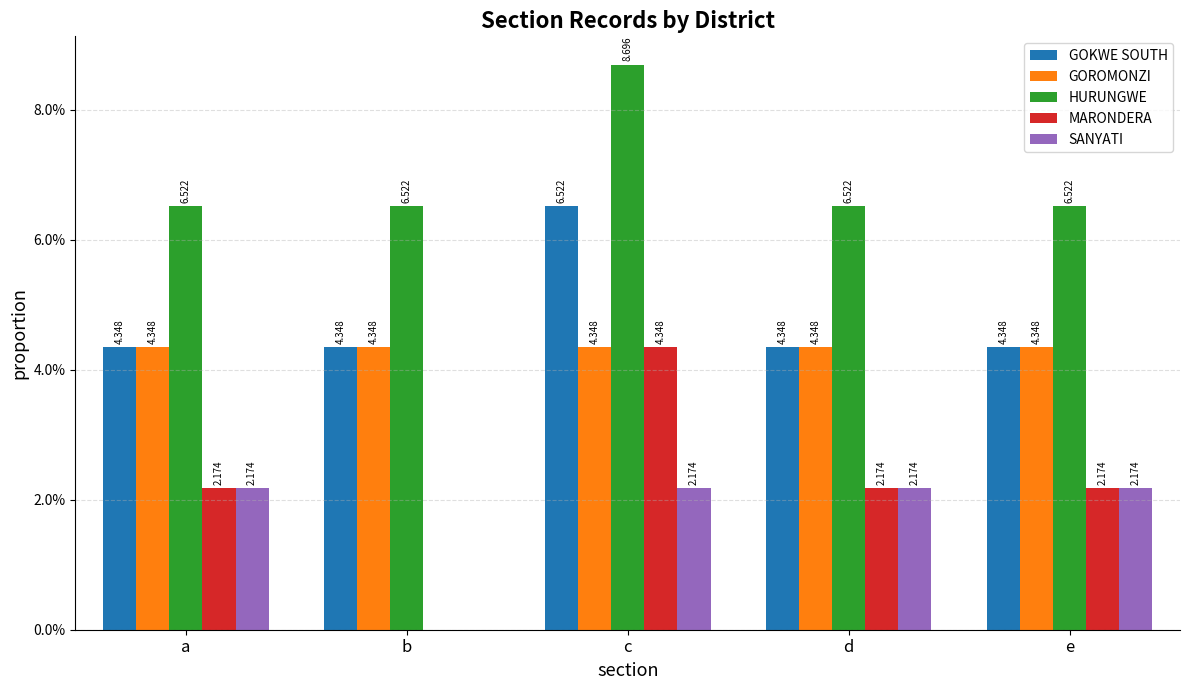

At which category is the sum across all series the highest?

c